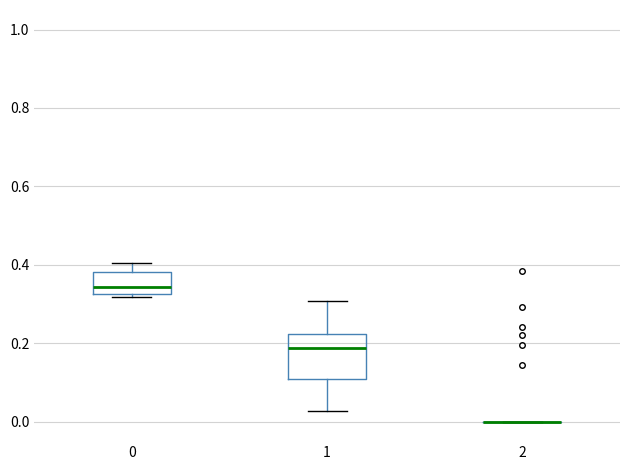

Reading left to right, read every box against the y-axis: the position of its median line, the range the box covers, and the ends of its whiskers. The values are not printed on the chart, so give them approximately, as read against the axis.

0: median 0.34, box 0.32 to 0.38, whiskers 0.32 (just below the box's lower edge) to 0.40
1: median 0.18, box 0.10 to 0.22, whiskers 0.02 to 0.30
2: box collapsed to a line at 0.00, whiskers 0.00 to 0.00